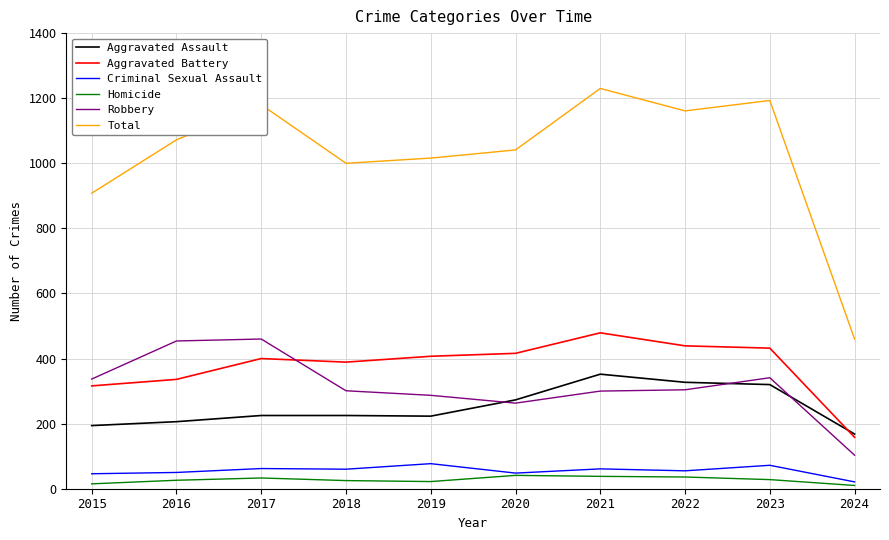

How many series are shown in this chart?

6